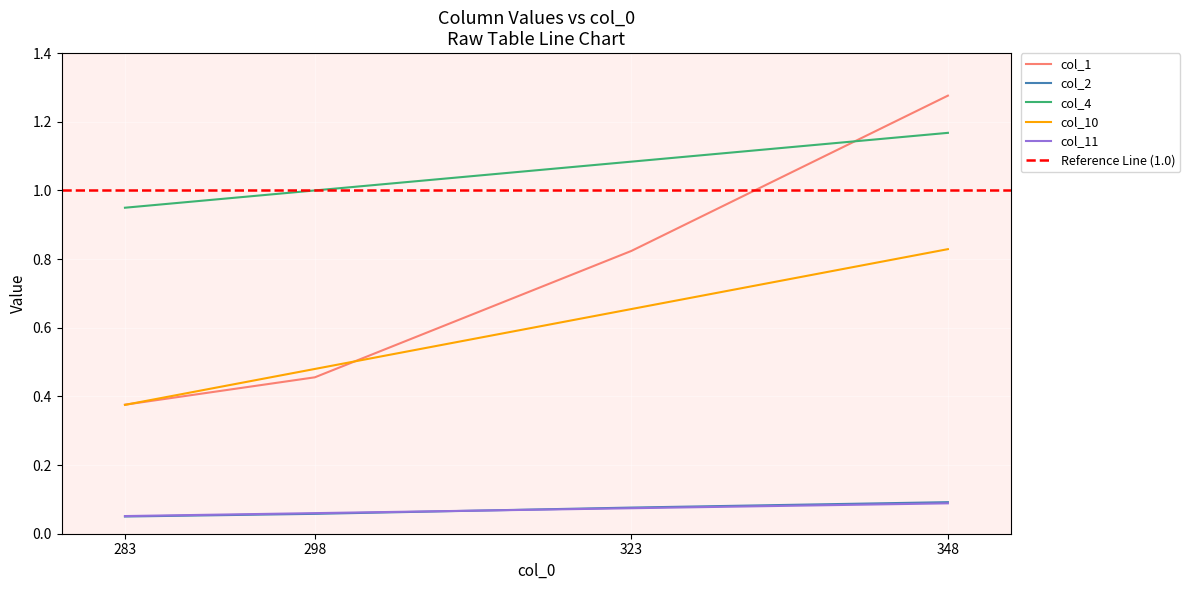

Between 323 and 348, which series saw the biggest shift?

col_1